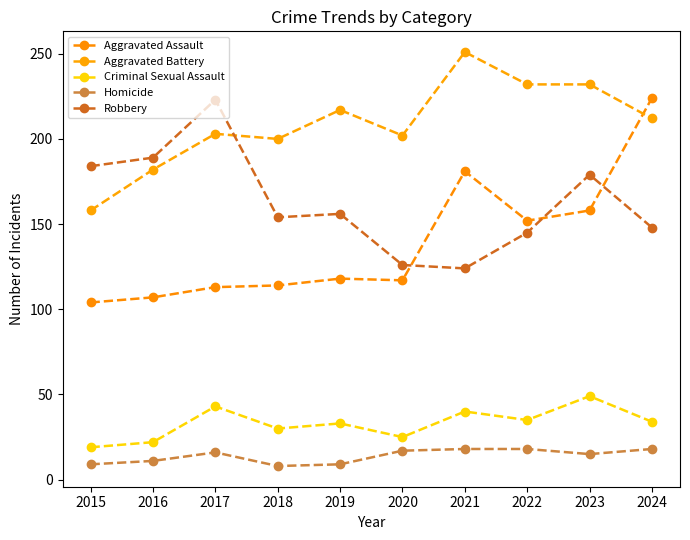

True or false: Criminal Sexual Assault and Aggravated Assault intersect in this chart.

False